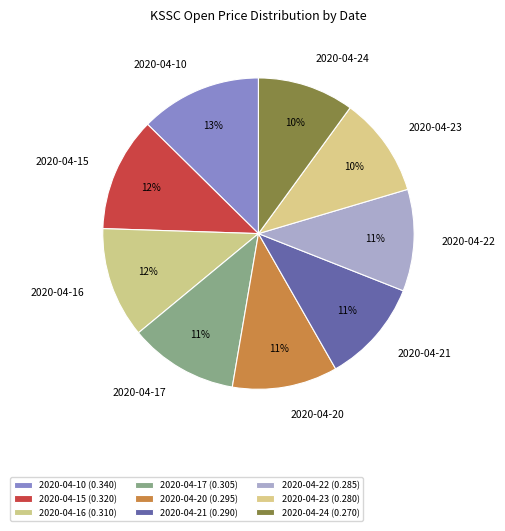

To the nearest percent, what is the difference between the largest and smallest slice percentages?

3%